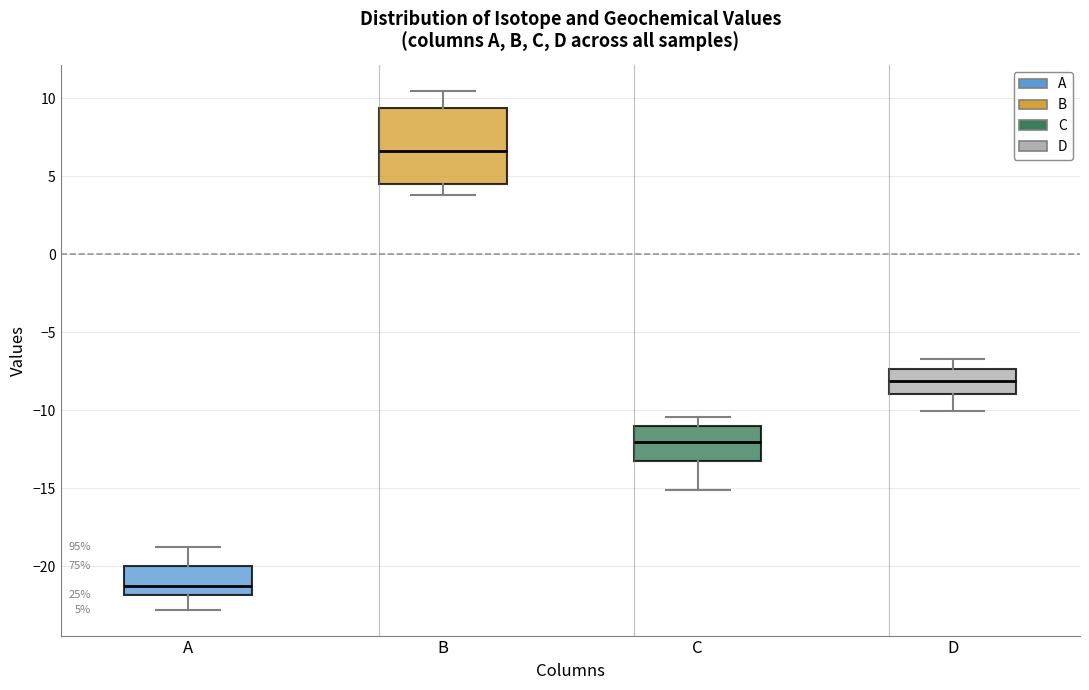

Which box's median line is the lowest?

A